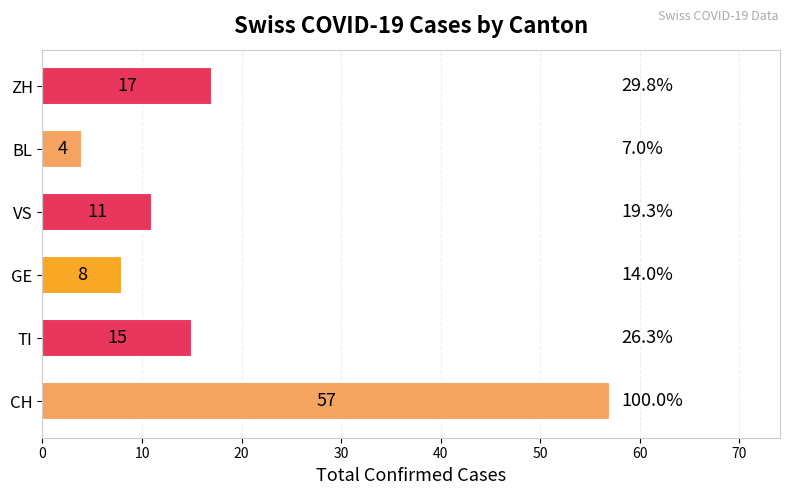

Are the bars horizontal?

Yes